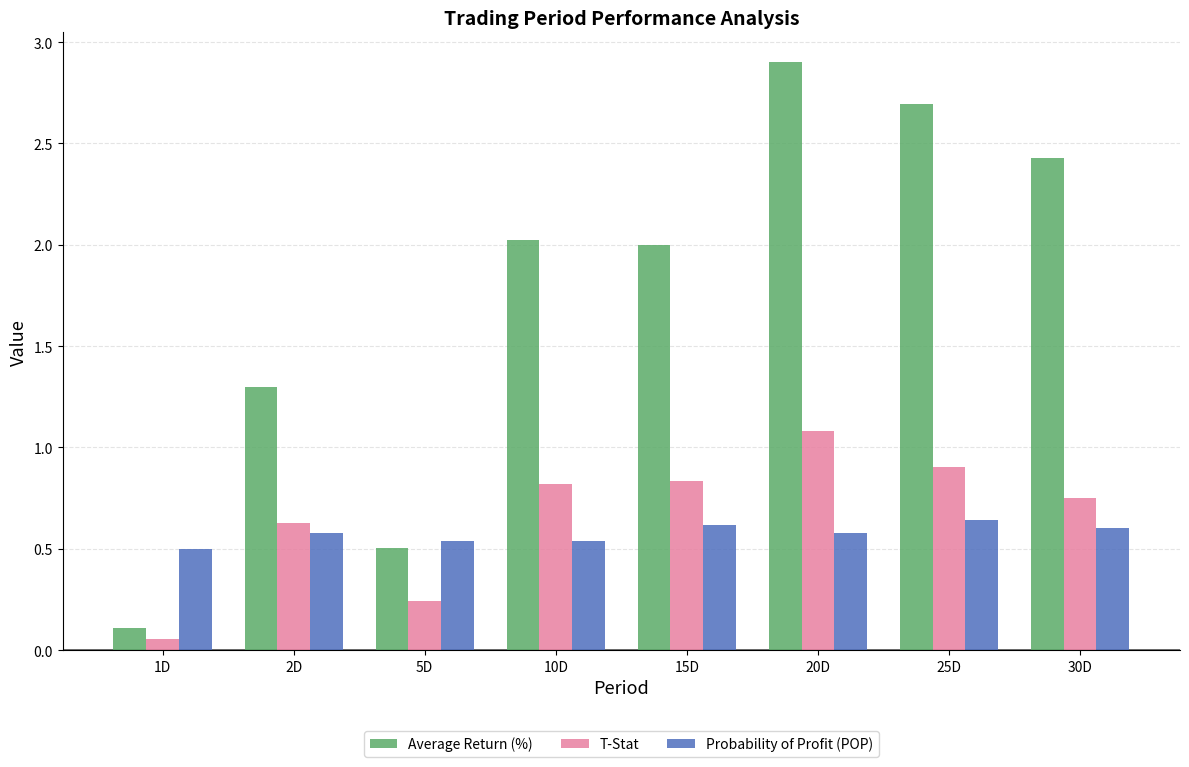

Are the bars grouped side by side (vs. stacked)?

Yes